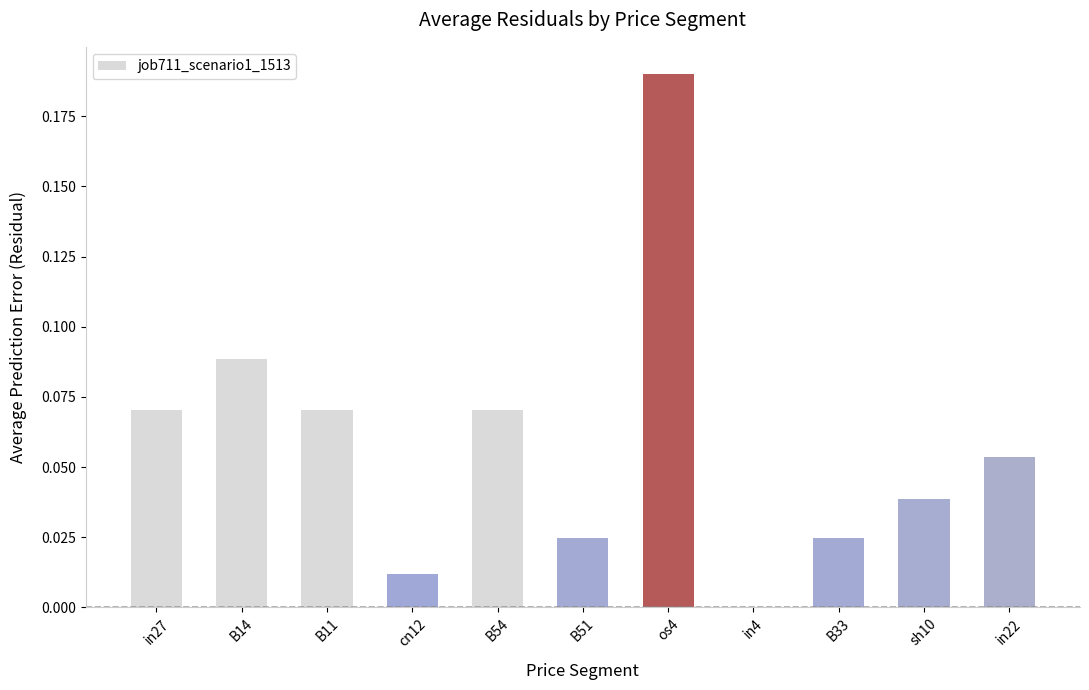

The chart shows a value of 0.0 at B11. True or false?

False